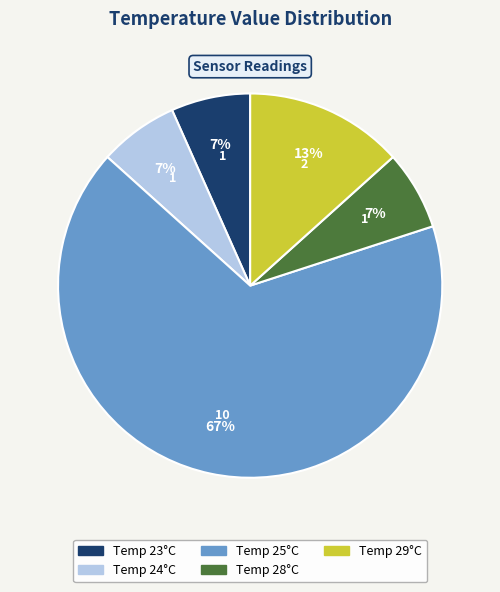

Is there a majority slice in this chart?

Yes